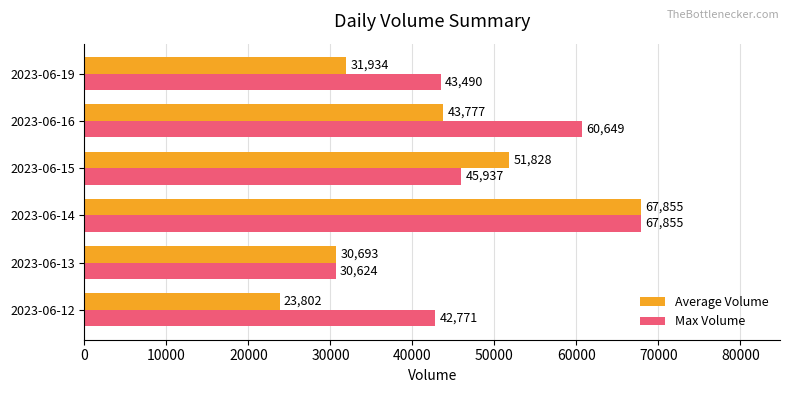

True or false: Average Volume has a value of 107052 at 2023-06-14.

False